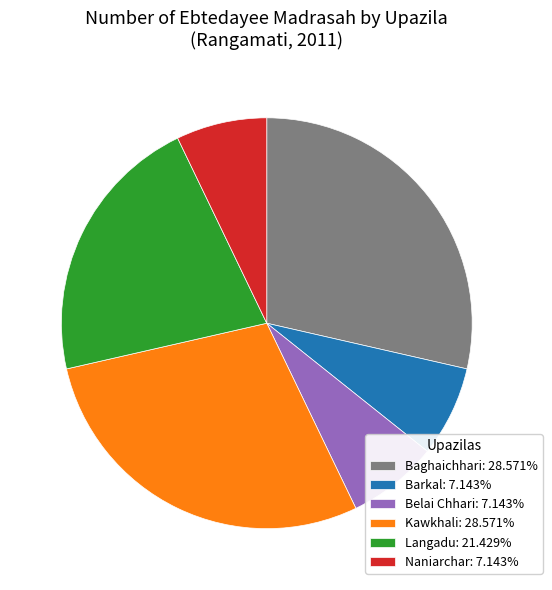

How many slices are in this pie chart?

6